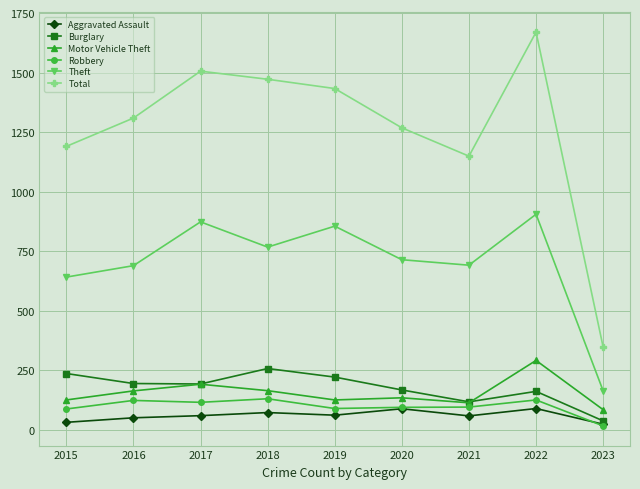

List the labels in order of Total value, largest first.

2022, 2017, 2018, 2019, 2016, 2020, 2015, 2021, 2023